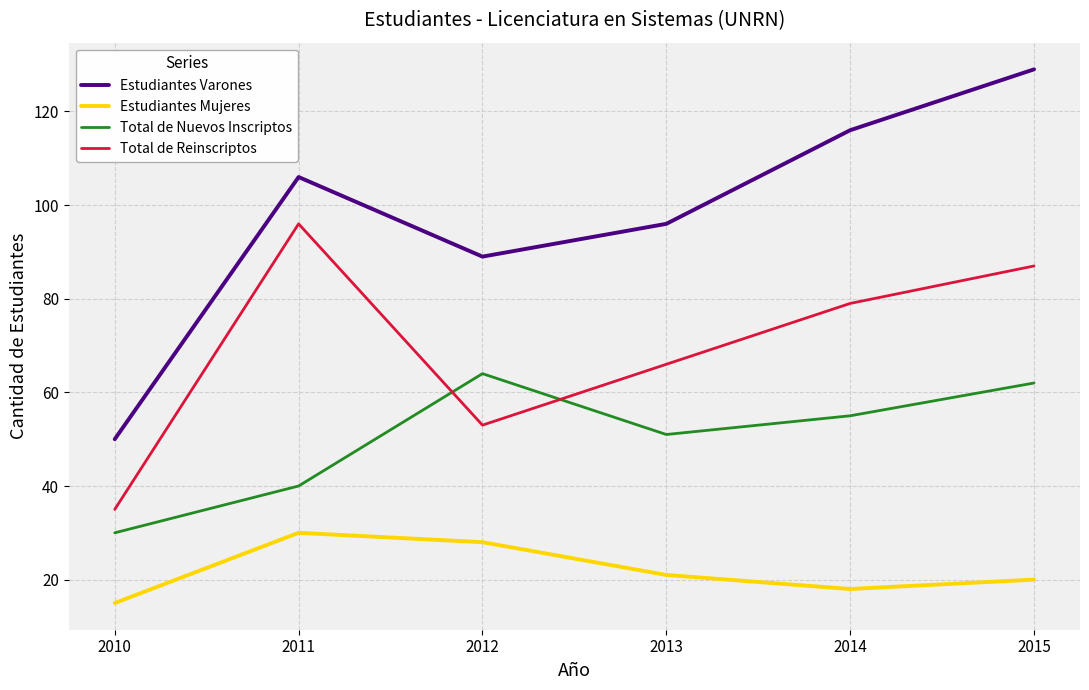

The value of Total de Nuevos Inscriptos at 2012 is 64. True or false?

True